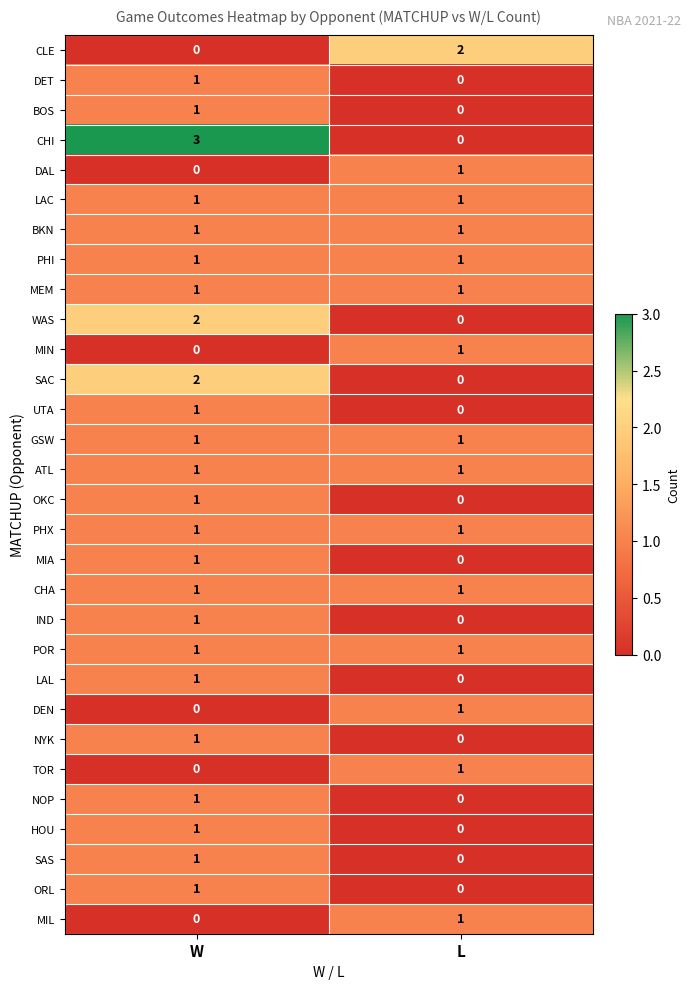

True or false: NOP has a value of 0 at L.

True